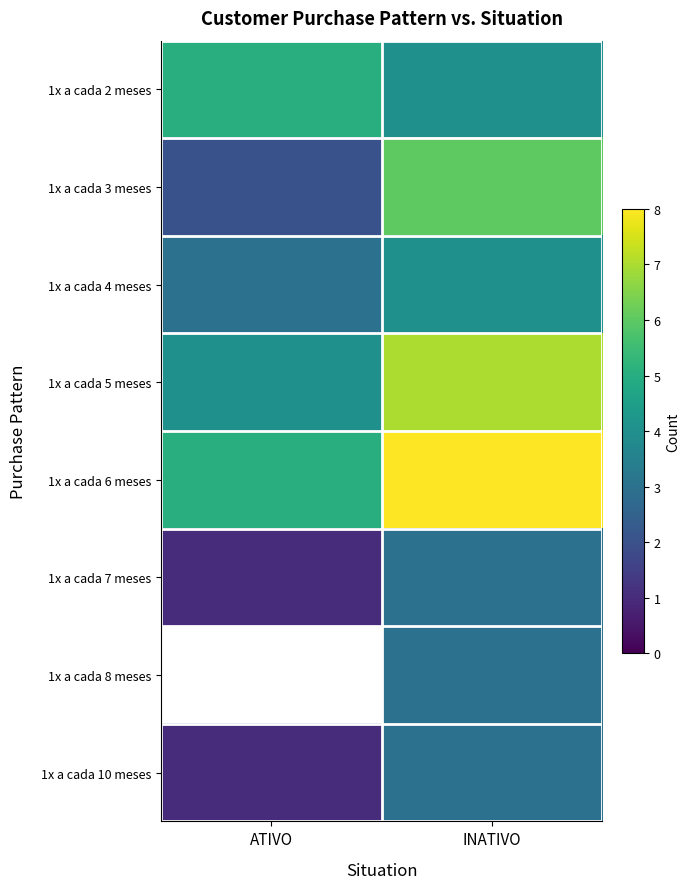

At which category is the sum across all series the highest?

INATIVO